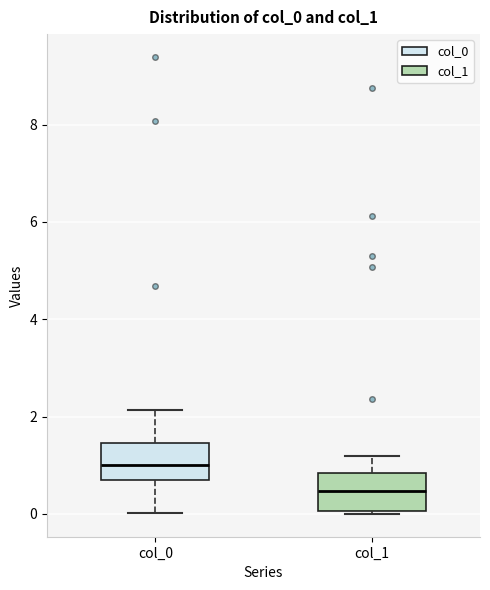

Reading left to right, read every box against the y-axis: the position of its median line, the range the box covers, and the ends of its whiskers. The values are not printed on the chart, so give them approximately, as read against the axis.

col_0: median 1.0, box 0.6 to 1.4, whiskers 0.0 to 2.2
col_1: median 0.4, box 0.0 to 0.8, whiskers 0.0 to 1.2